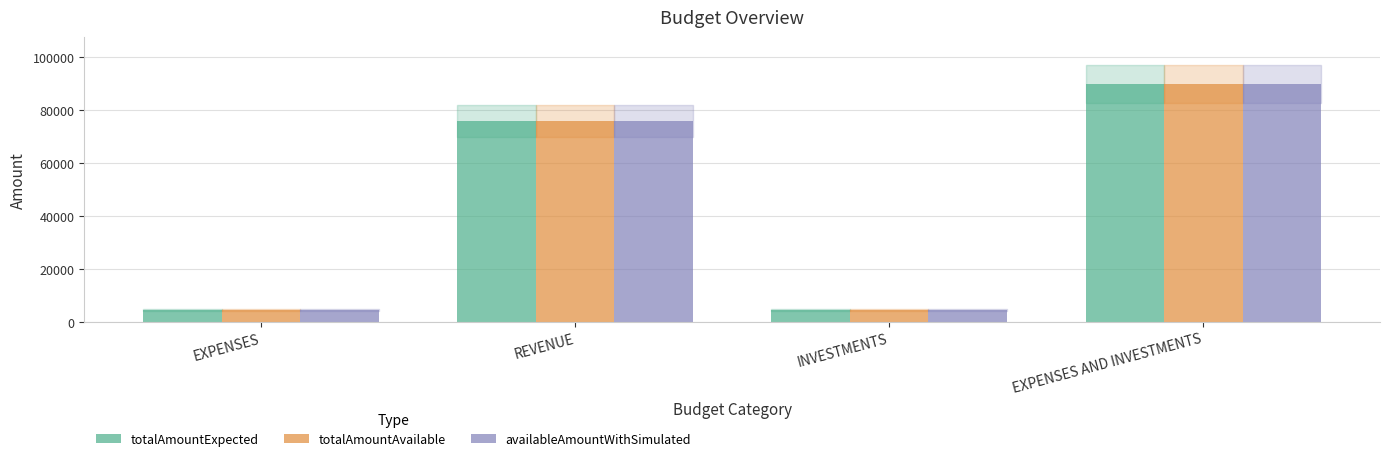

Reading right to left, what are all the values shown in this chart?

totalAmountExpected: 89683	4300	75800	4300
totalAmountAvailable: 89683	4300	75800	4300
availableAmountWithSimulated: 89683	4300	75800	4300